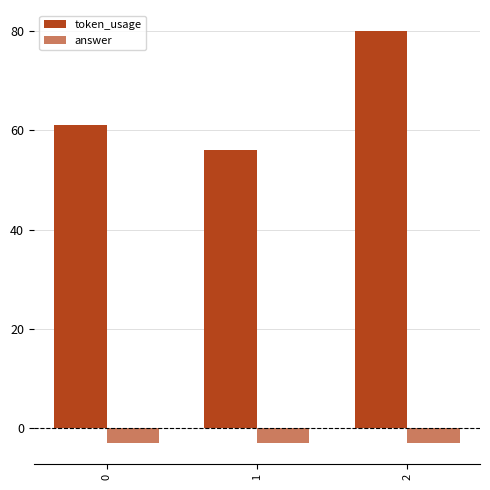

How many bars are there in total?

6